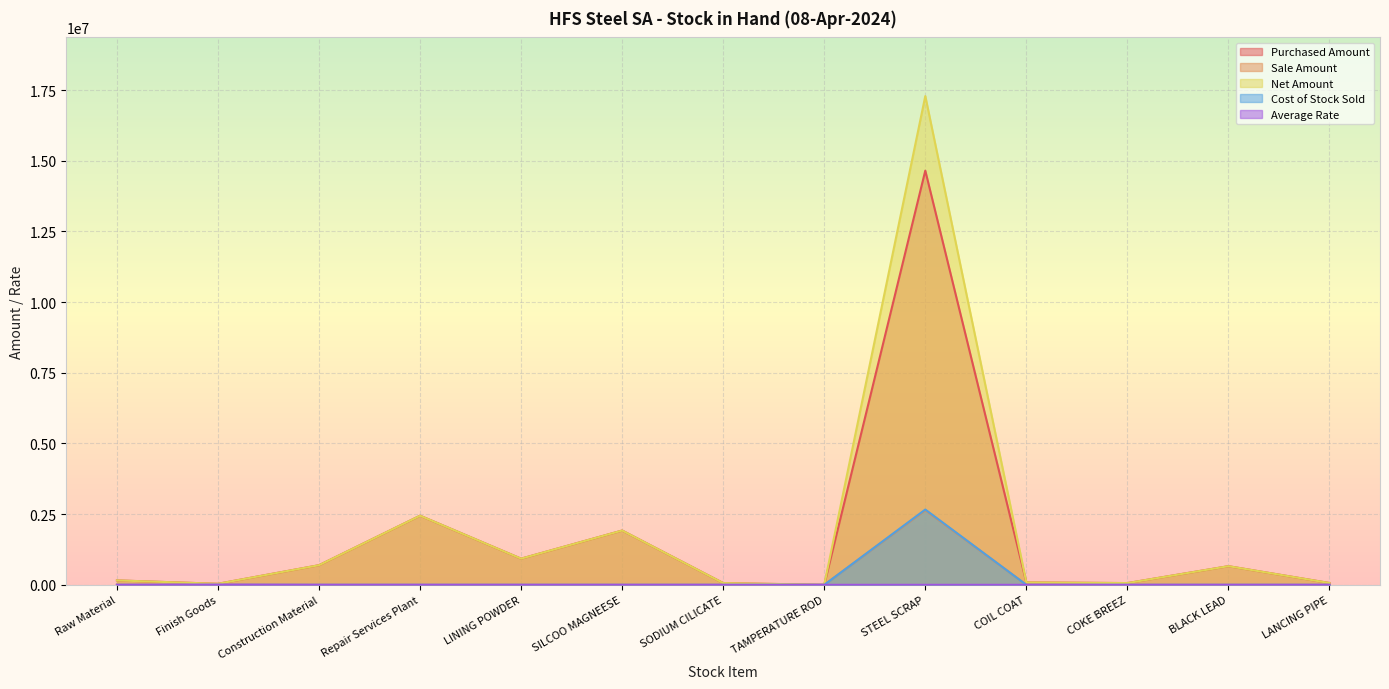

Between TAMPERATURE ROD and LANCING PIPE, which is larger?

LANCING PIPE